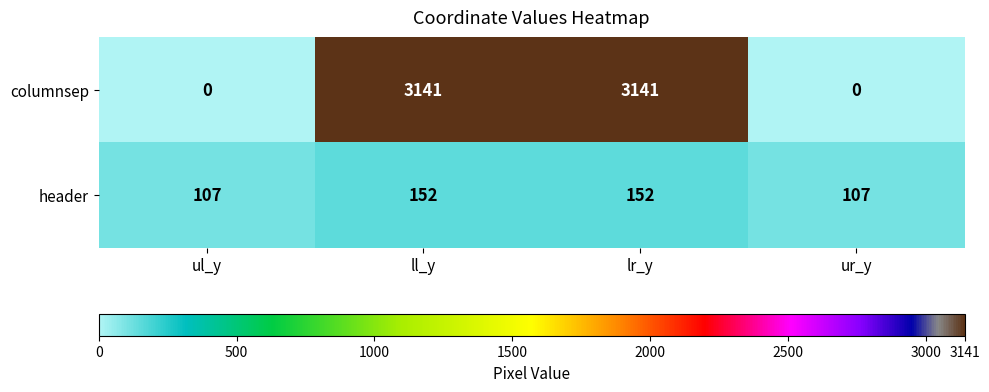

Reading right to left, list all the values displayed in this chart.

columnsep: ur_y=0	lr_y=3141	ll_y=3141	ul_y=0
header: ur_y=107	lr_y=152	ll_y=152	ul_y=107